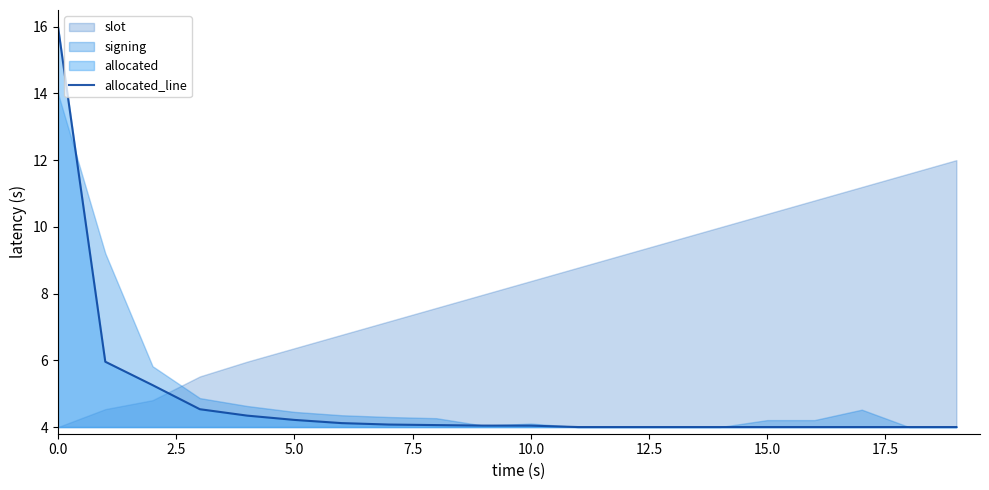

Read the value at 7.5.

4.5